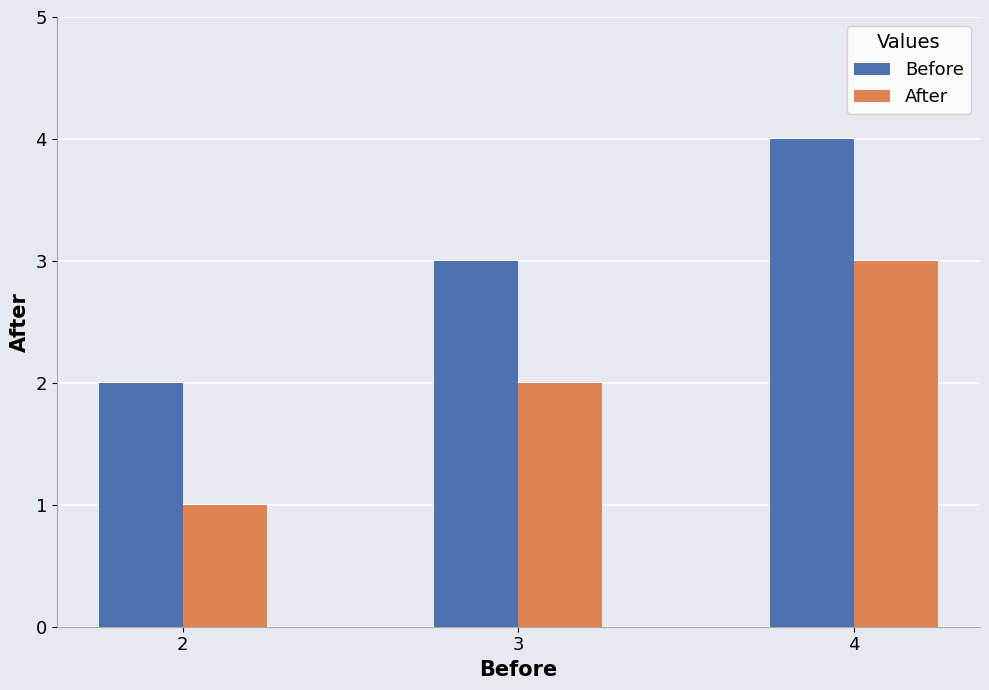

What is the value of the Before bar at the 2nd from the left?

3